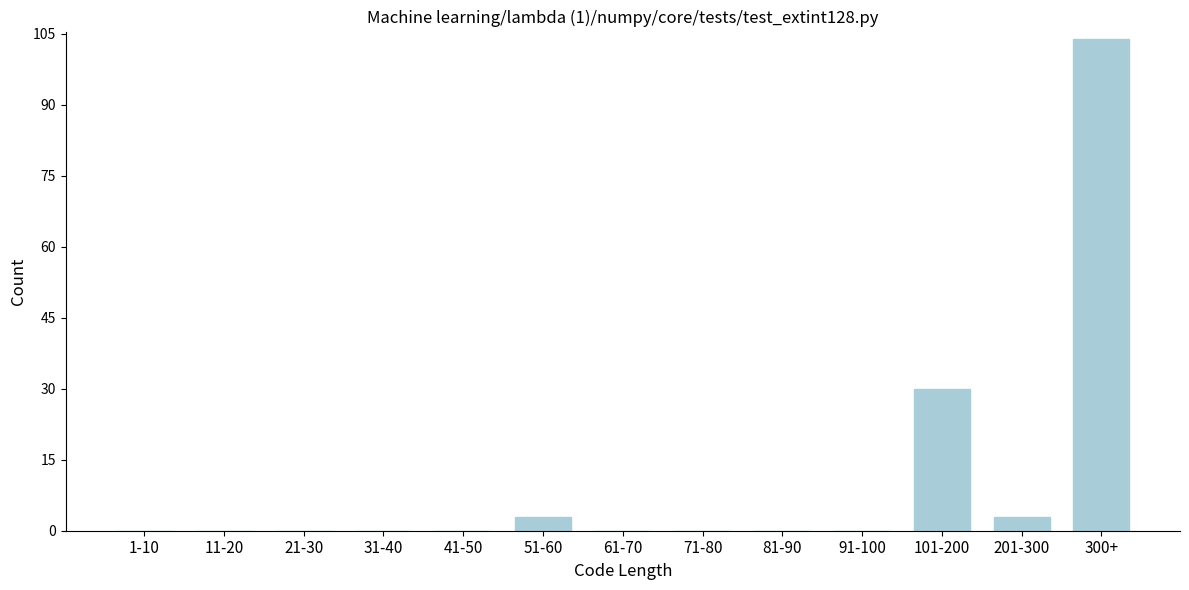

Reading left to right, extract all data points from this chart.

1-10=0	11-20=0	21-30=0	31-40=0	41-50=0	51-60=3	61-70=0	71-80=0	81-90=0	91-100=0	101-200=30	201-300=3	300+=104